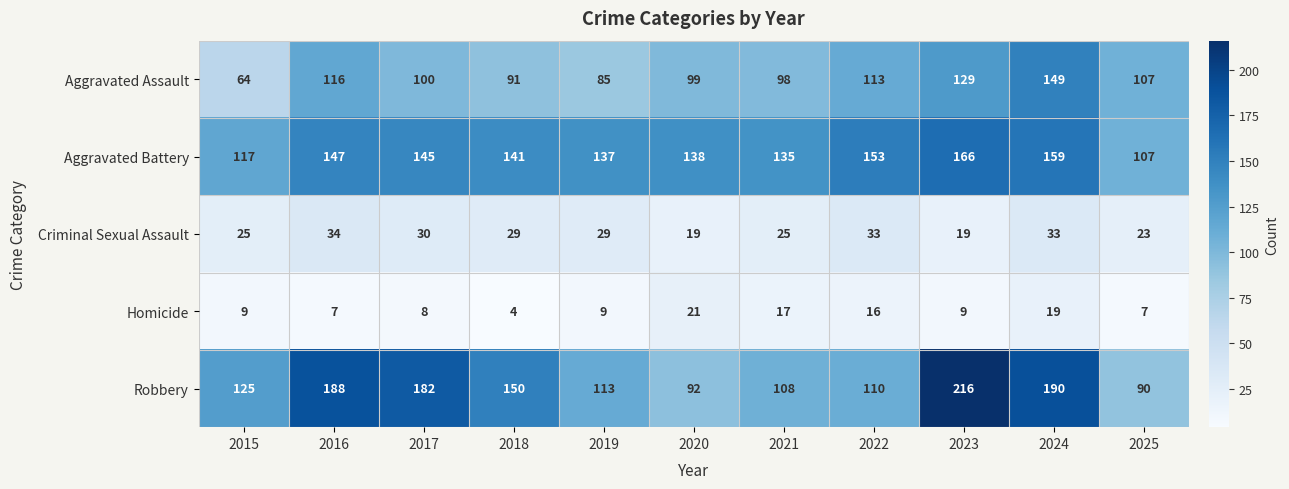

Rank the series by their maximum value, from lowest to highest.

Homicide, Criminal Sexual Assault, Aggravated Assault, Aggravated Battery, Robbery